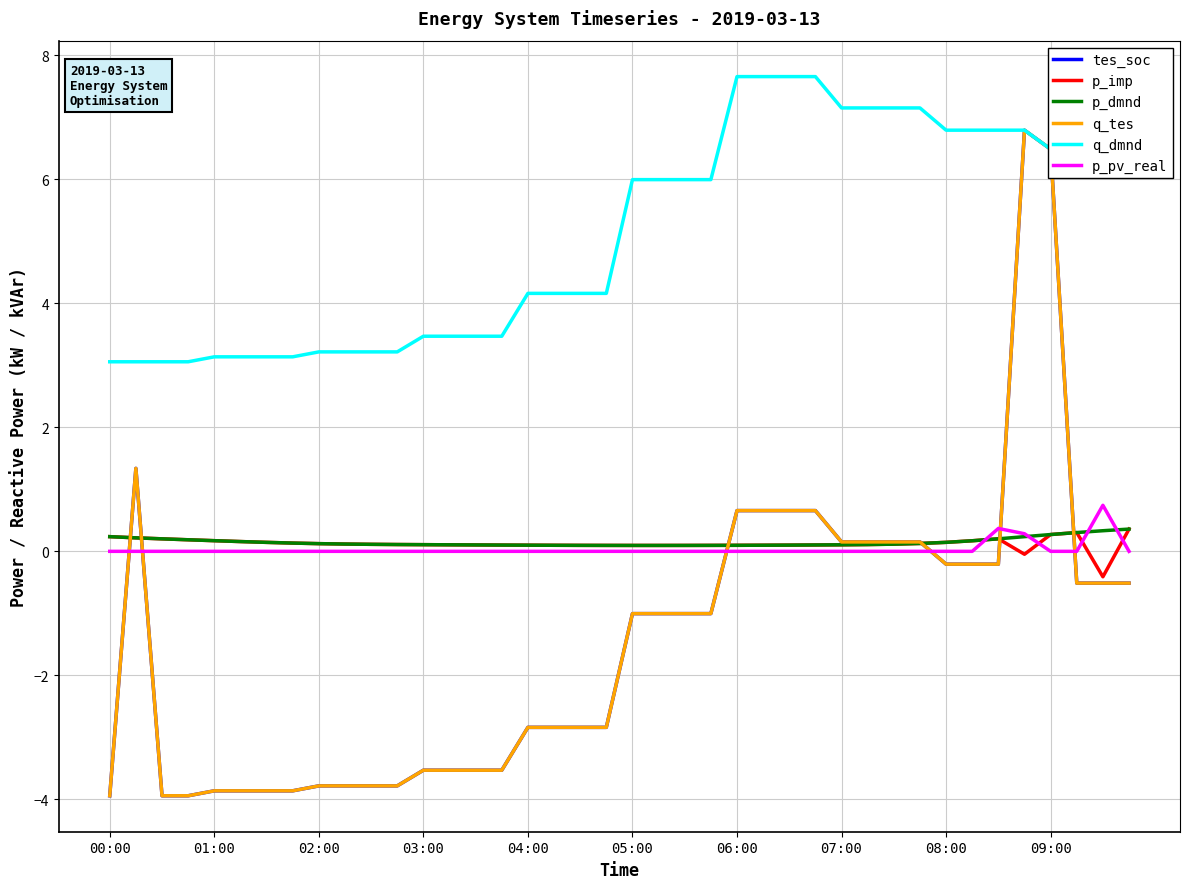

True or false: q_dmnd and p_imp cross at least once.

False